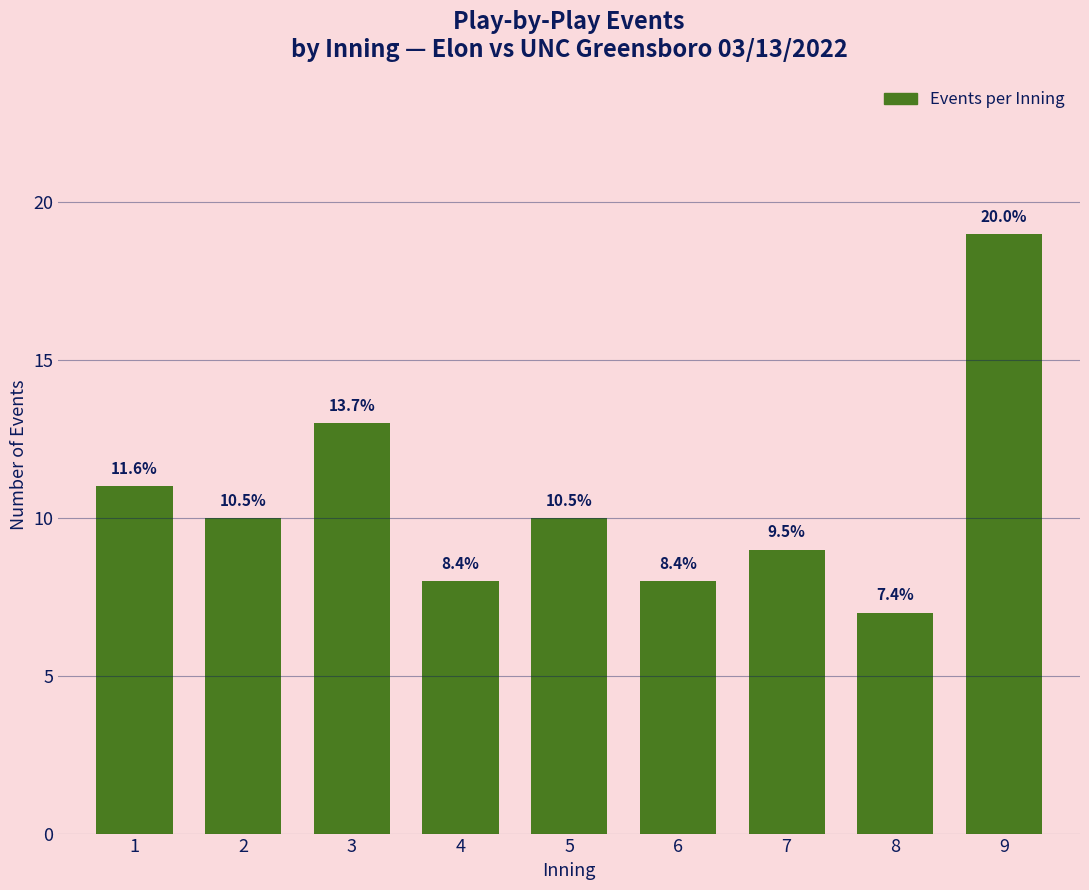

How many bars are there in total?

9